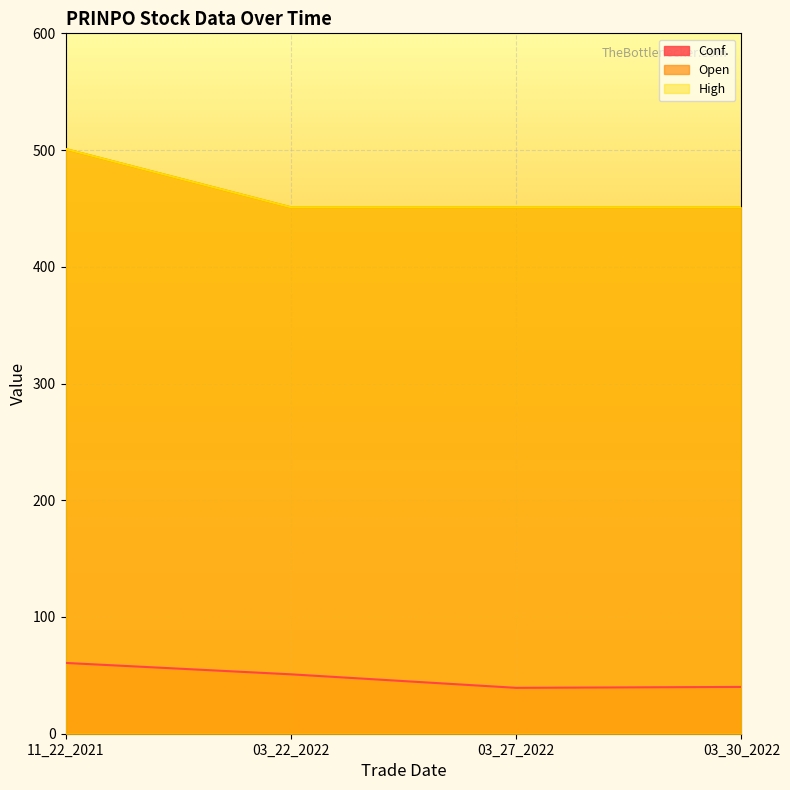

At 03_30_2022, list the series in order from smallest to largest.

Conf., Open, High